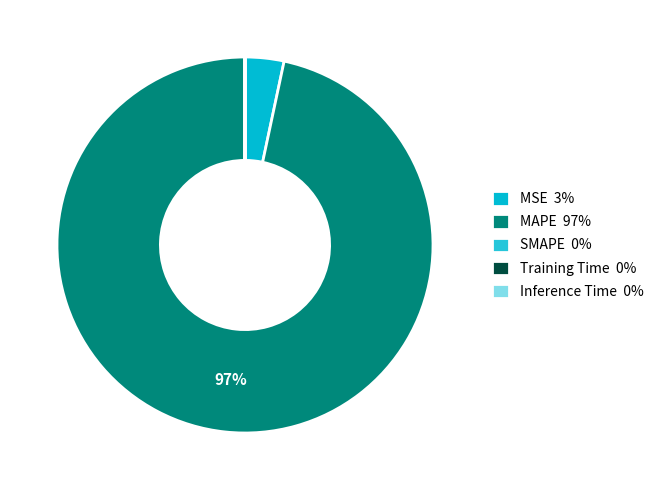

Which category accounts for the majority?

MAPE